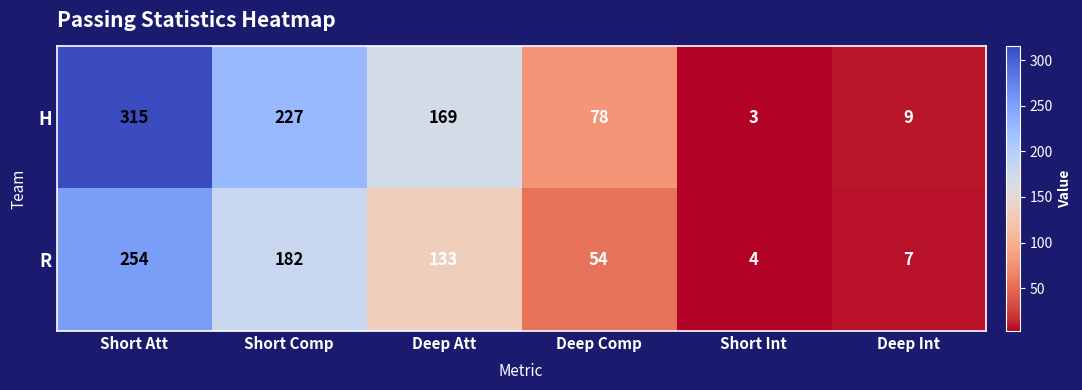

Reading left to right, list all the values displayed in this chart.

H: Short Att=315	Short Comp=227	Deep Att=169	Deep Comp=78	Short Int=3	Deep Int=9
R: Short Att=254	Short Comp=182	Deep Att=133	Deep Comp=54	Short Int=4	Deep Int=7